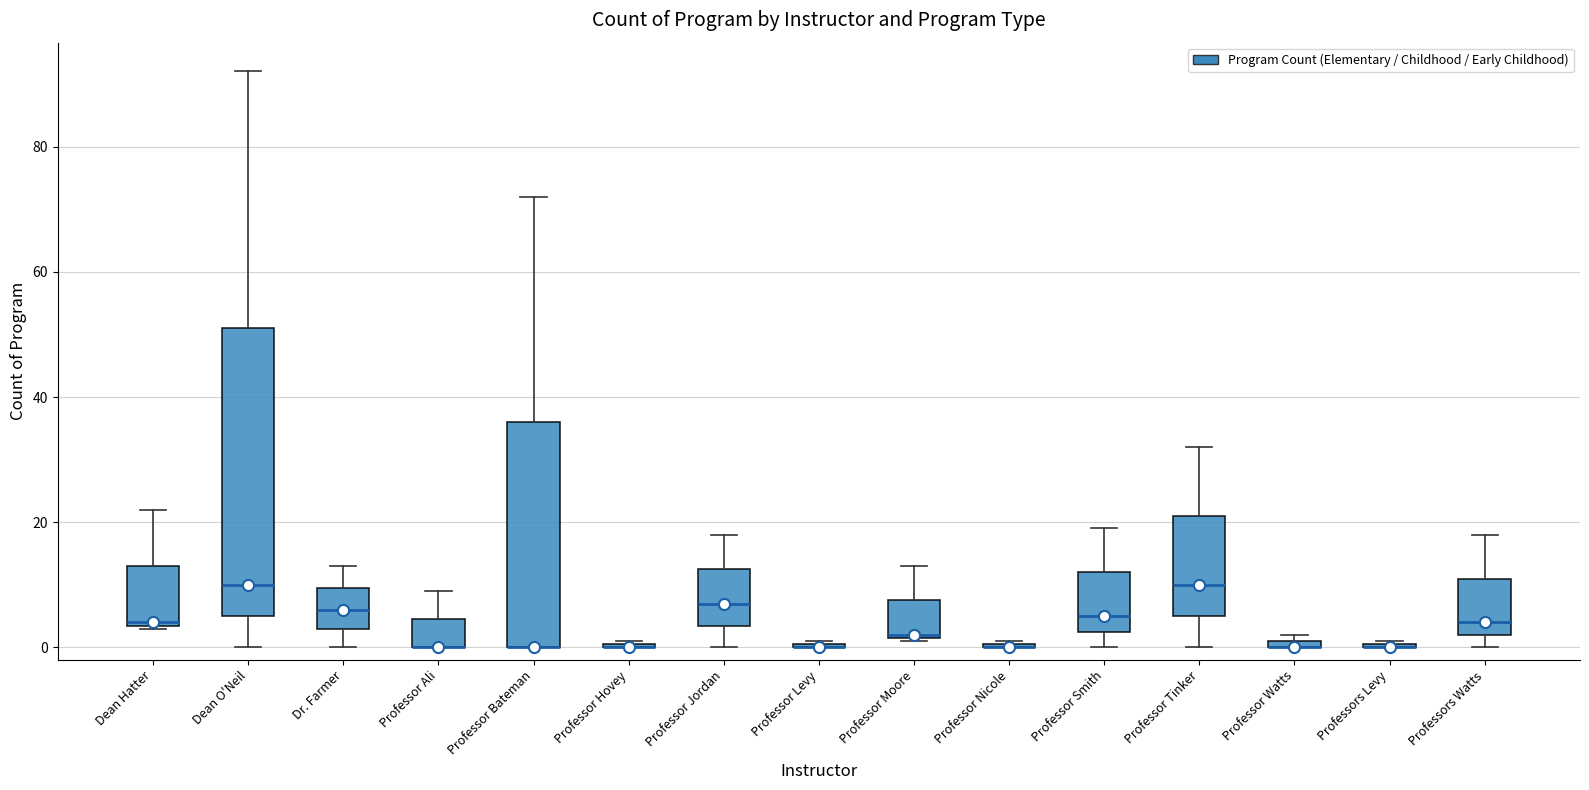

Comparing the boxes themselves (not the whiskers), which one is the tallest?

Dean O'Neil